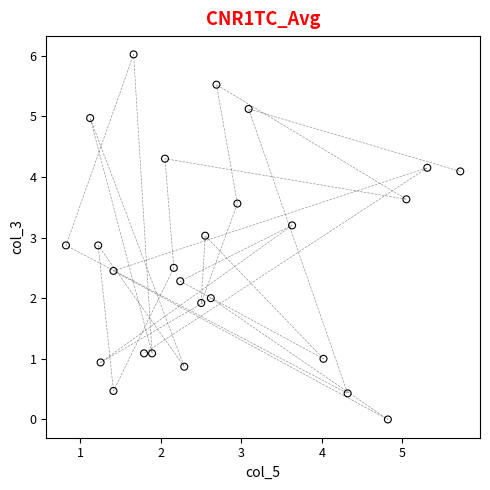

What is the range of Y values (max minus min)?

6.0